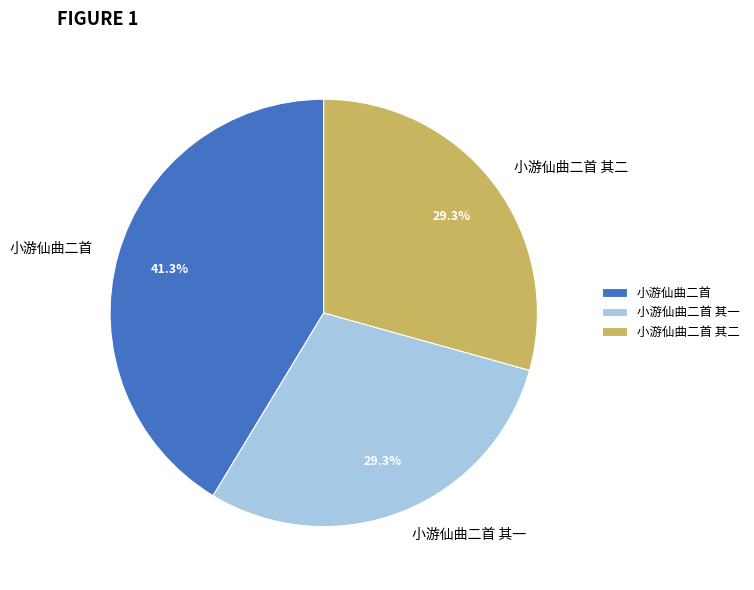

Does 小游仙曲二首 account for over 50% of the chart?

No